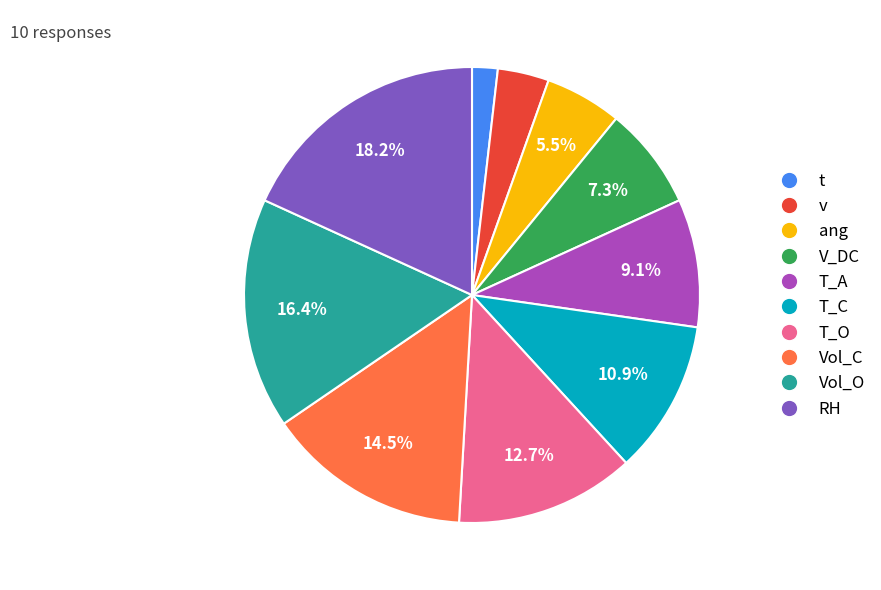

Rank the categories by value from highest to lowest.

RH, Vol_O, Vol_C, T_O, T_C, T_A, V_DC, ang, v, t